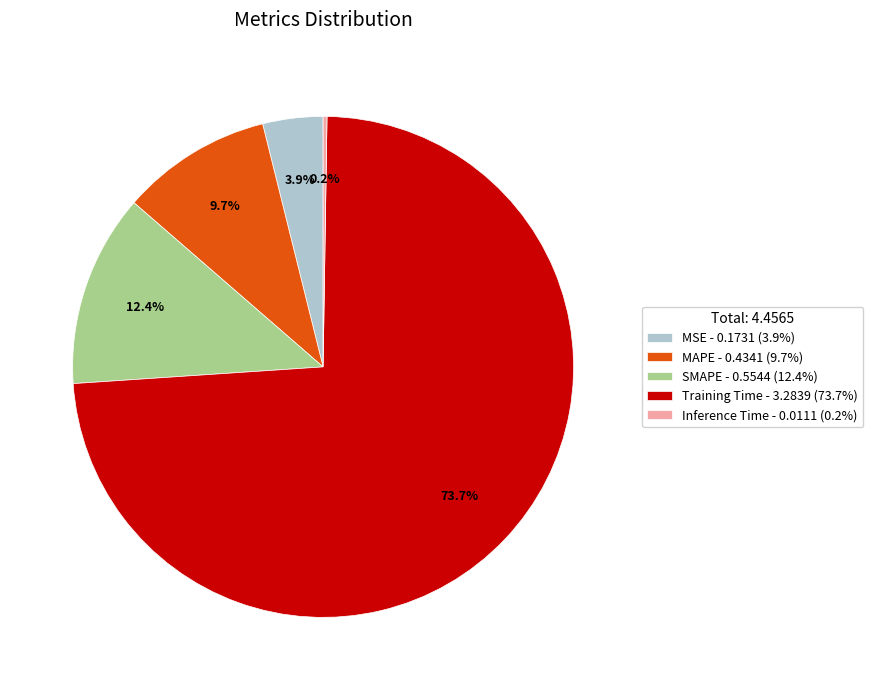

What percentage is NOT represented by SMAPE - 0.5544 (12.4%)?

87.6%